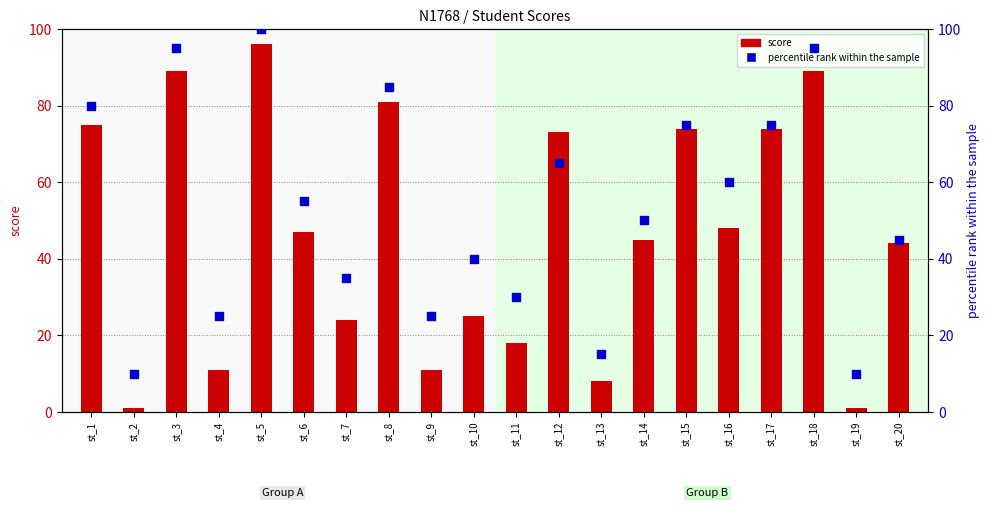

Which series has the largest Y range (max minus min)?

score